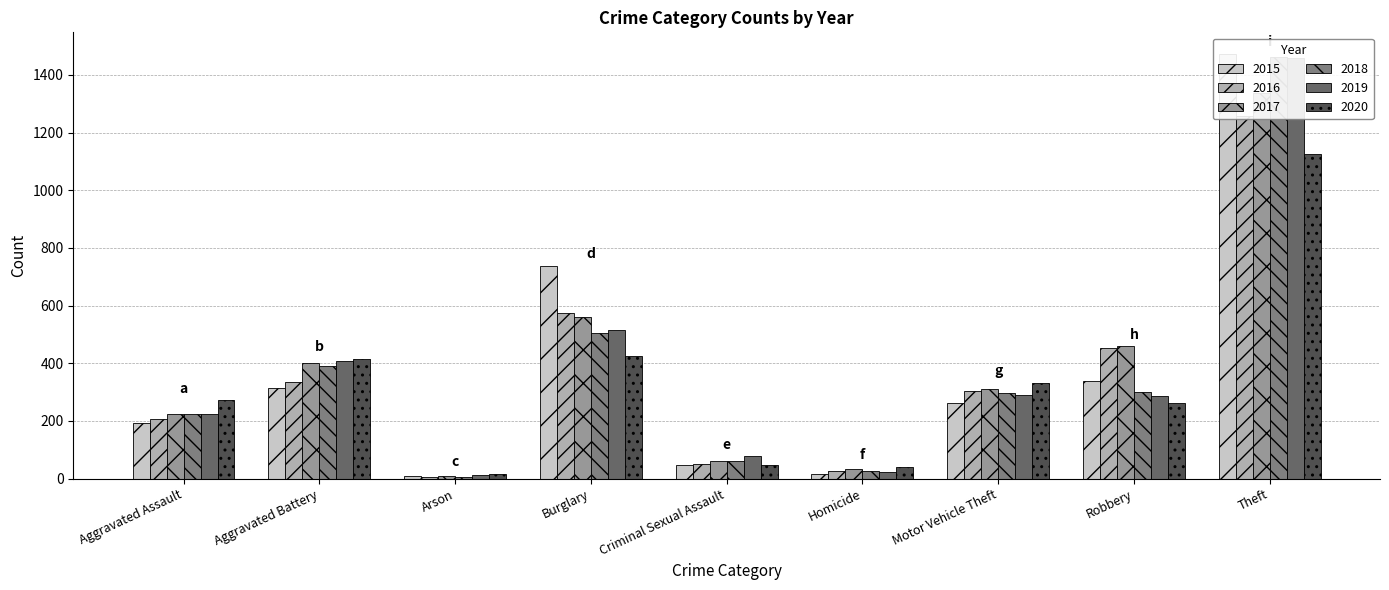

Rank the series by their maximum value, from lowest to highest.

2020, 2016, 2017, 2019, 2018, 2015